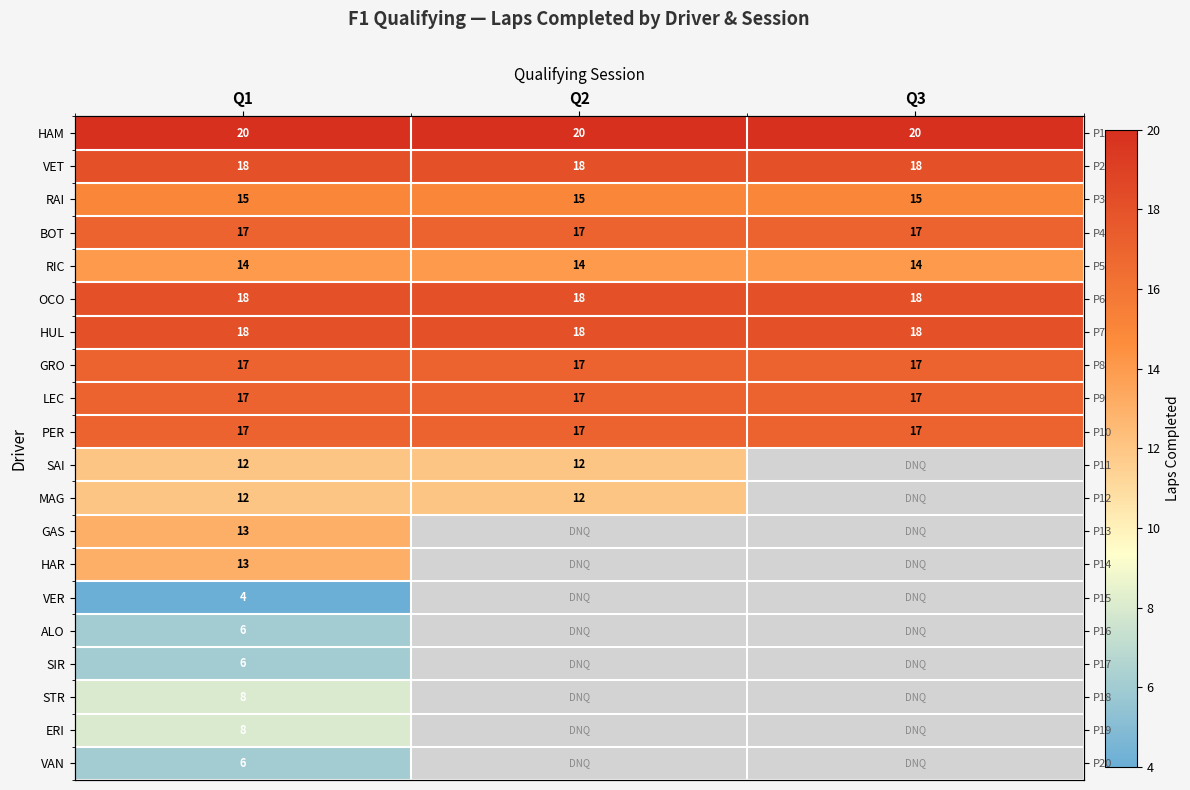

What is the difference between the highest and lowest values at Q3?

6.0